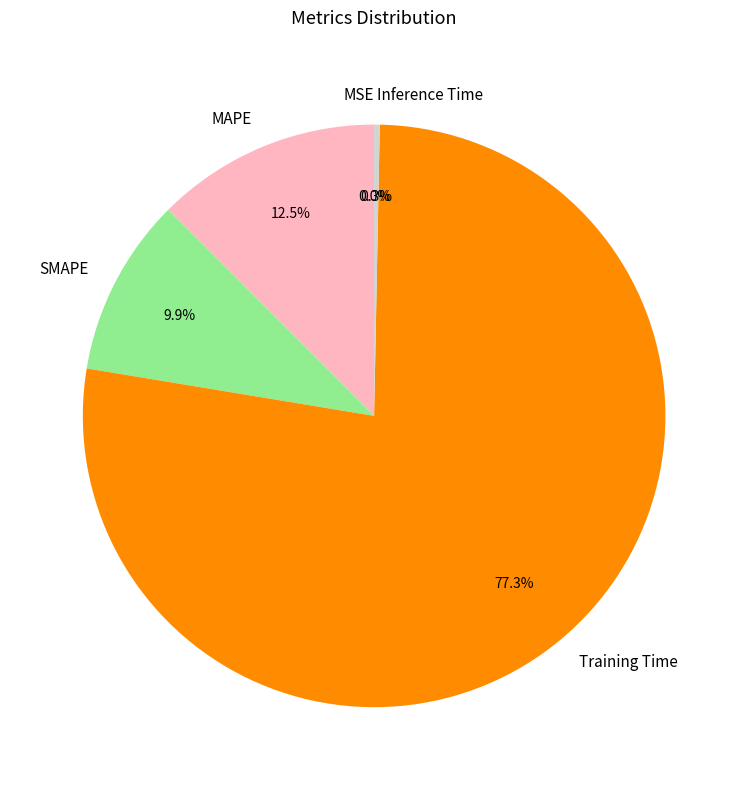

What is the total percentage of Inference Time and Training Time?

77.6%